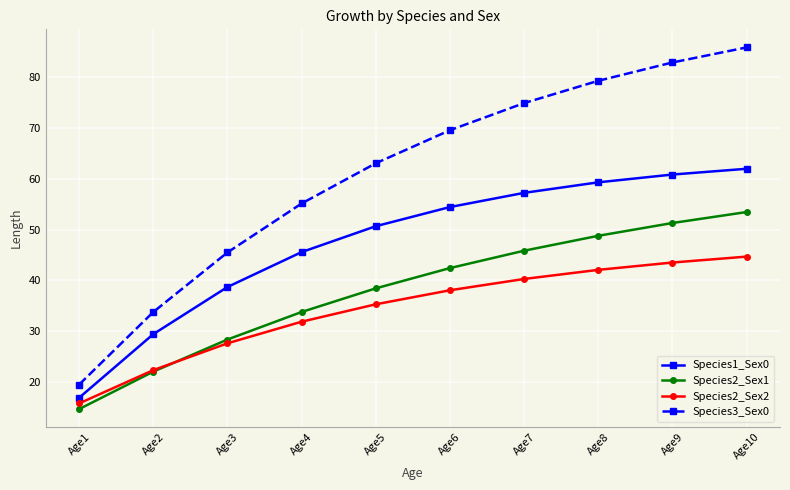

The Species3_Sex0 series shows 28.0 at Age5. True or false?

False